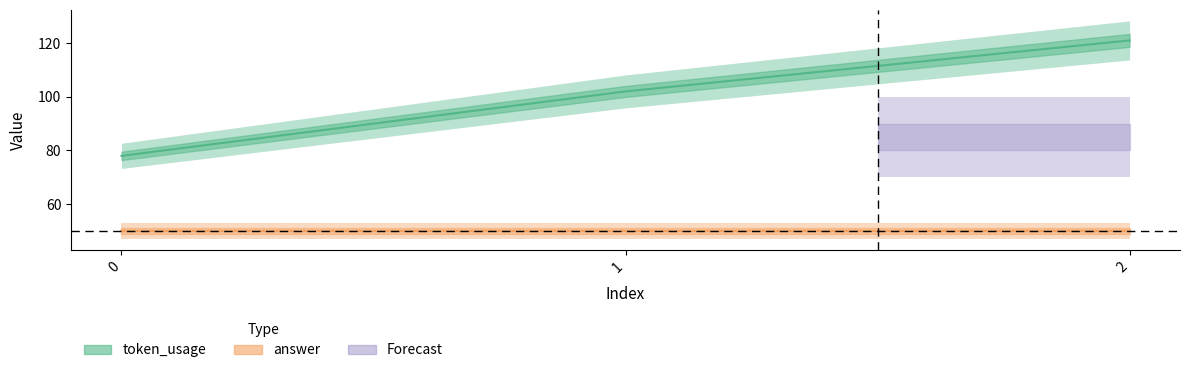

Approximately how many times larger is the value at 2 compared to 0?

1.6